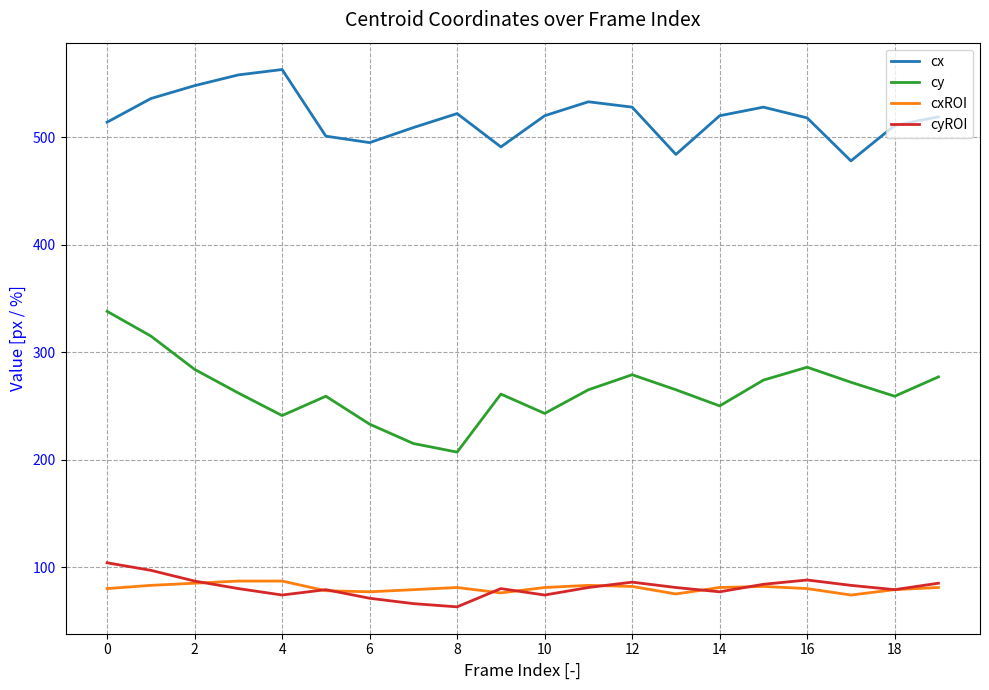

At how many categories does at least one series exceed 208?

20